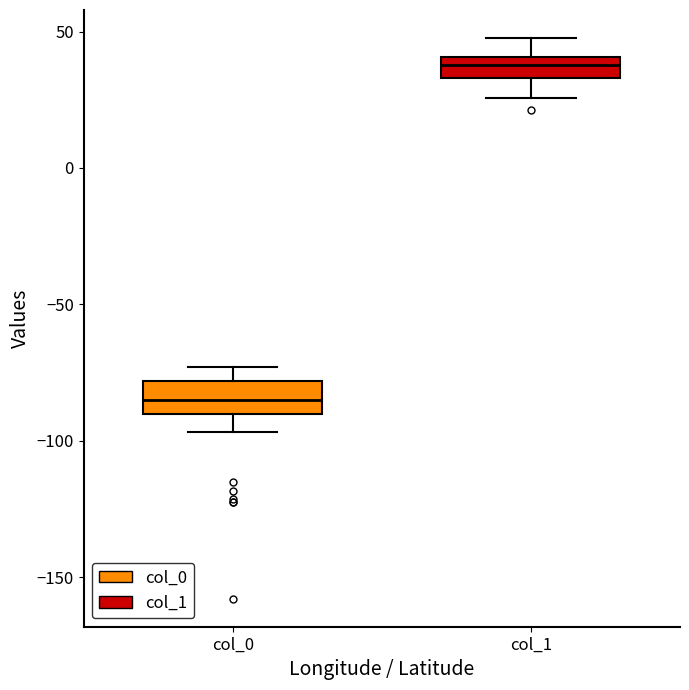

Reading left to right, transcribe this box plot: for each box, give where its median line is, the range the box spans, and where its two whiskers end, as read against the y-axis. The values are not printed on the chart, so give them approximately, as read against the axis.

col_0: median -85, box -90 to -80, whiskers -95 to -75
col_1: median 40 (inside the box), box 35 to 40, whiskers 25 to 50